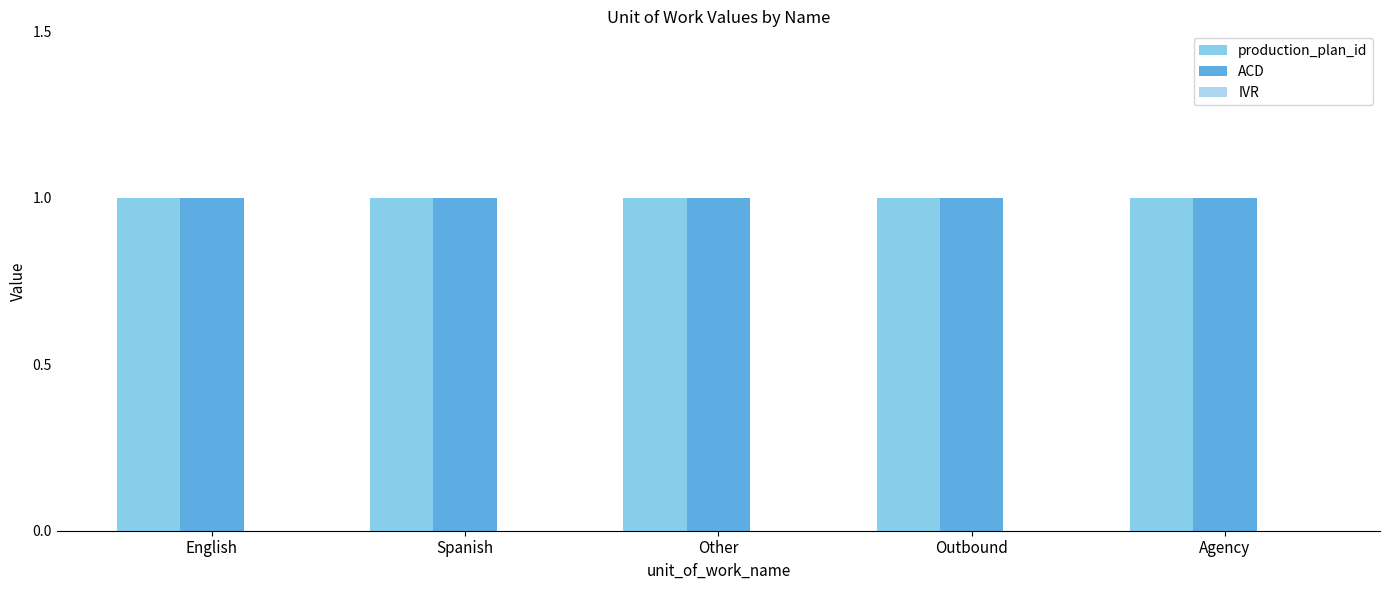

Between Outbound and Agency, which series saw the biggest shift?

production_plan_id